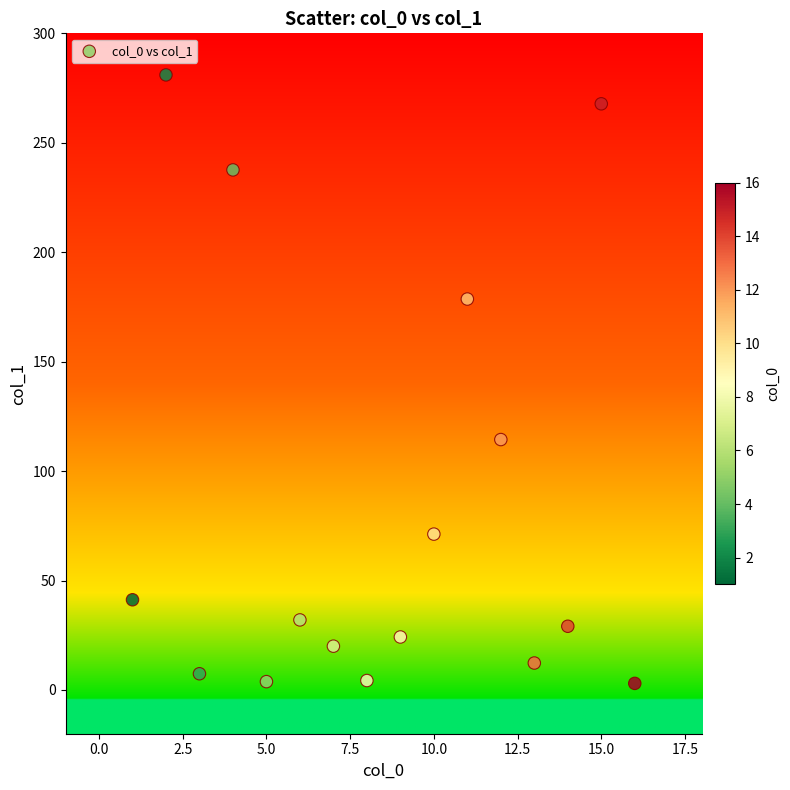

What Y value in the scatter plot is closest to 142?

114.4